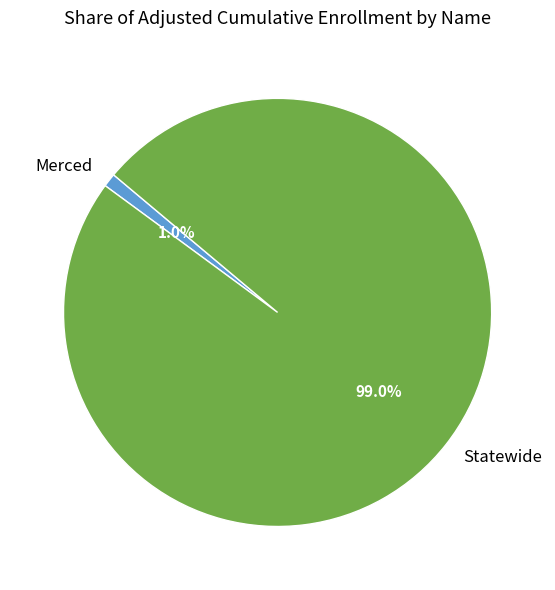

Which has a higher value, Statewide or Merced?

Statewide